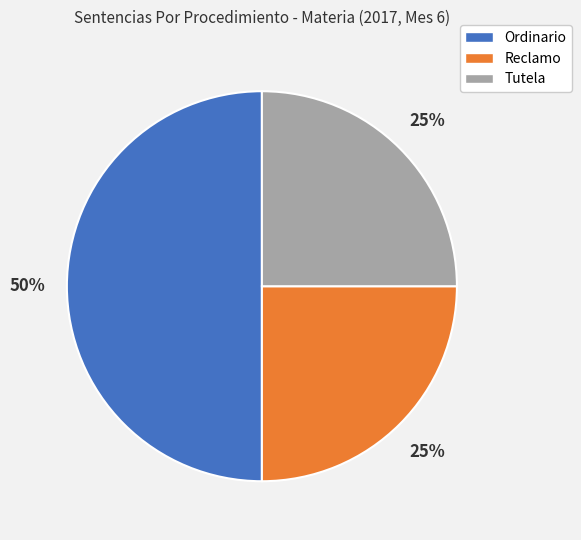

To the nearest percent, what is the difference between the largest and smallest slice percentages?

25%